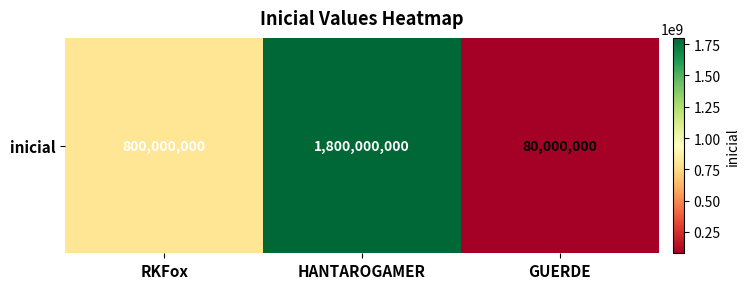

True or false: the data shows 1069321536 at RKFox.

False